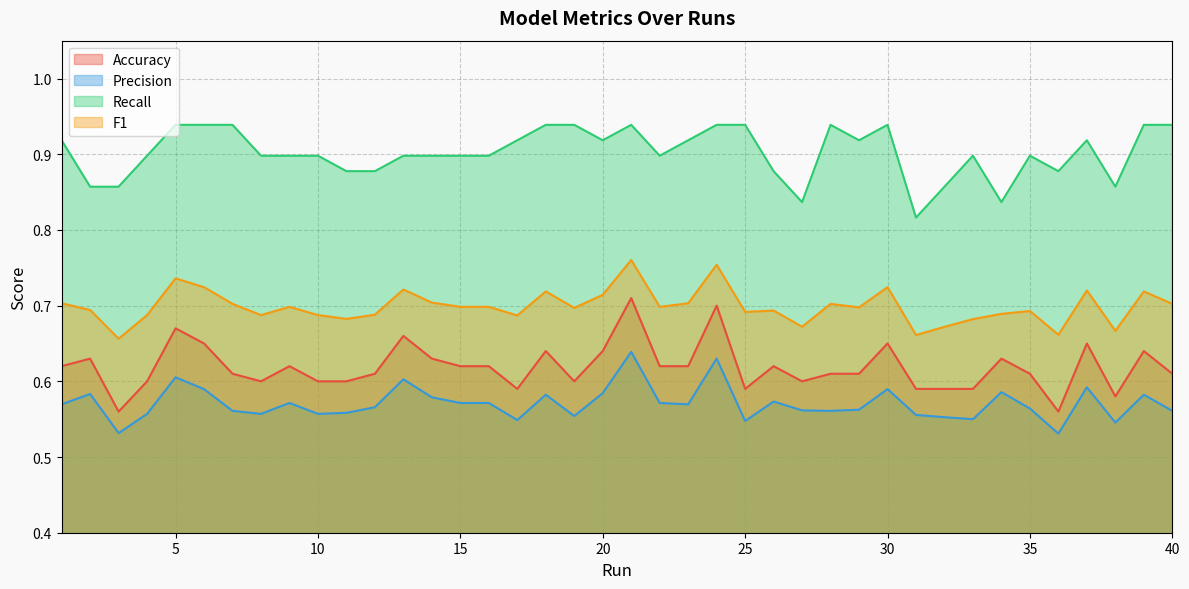

Between 26 and 33, which series saw the biggest shift?

Accuracy